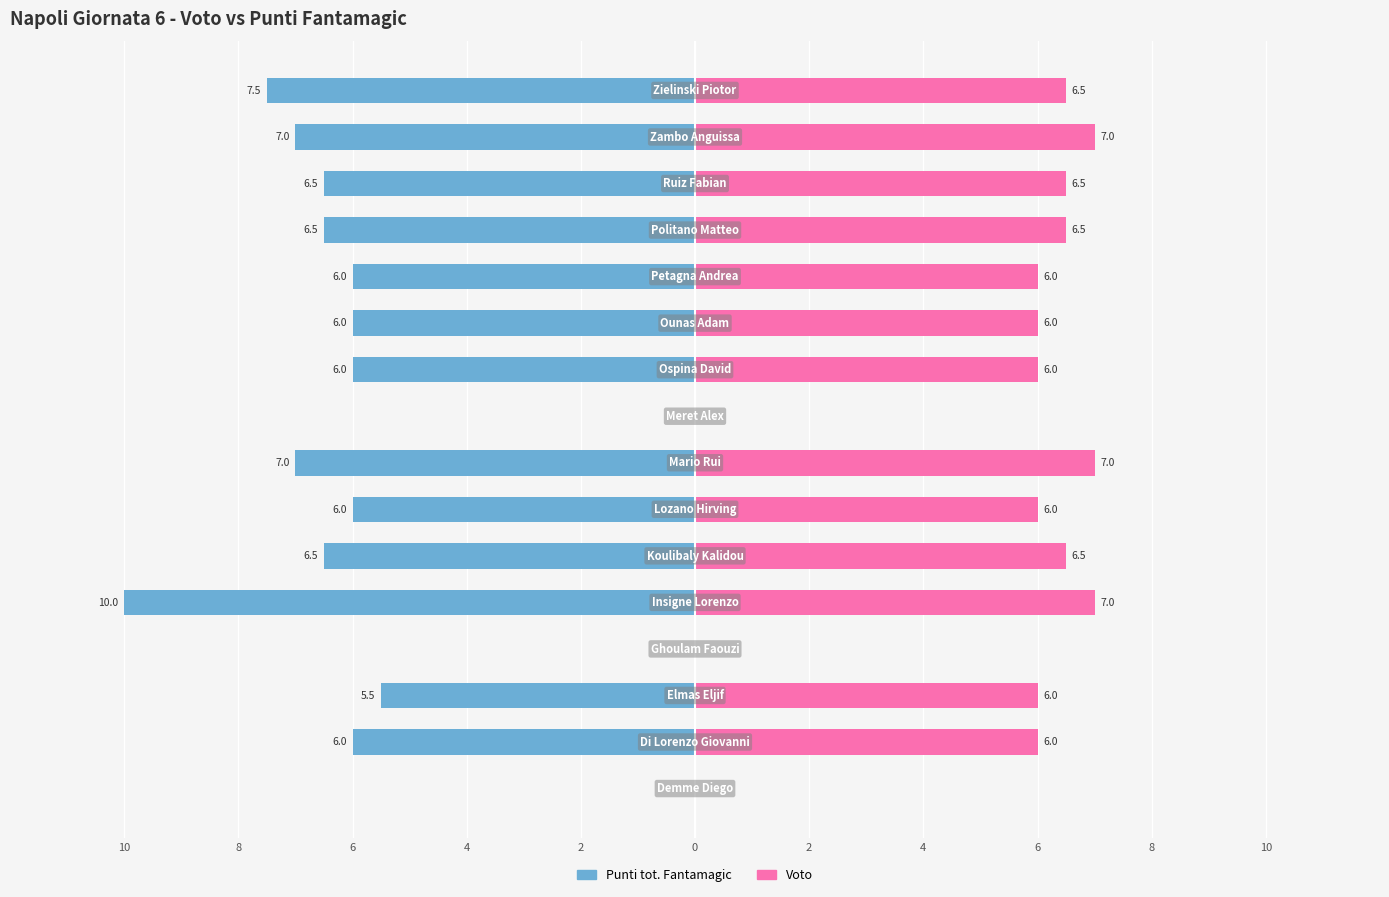

How many values in the Voto series are below 6?

3